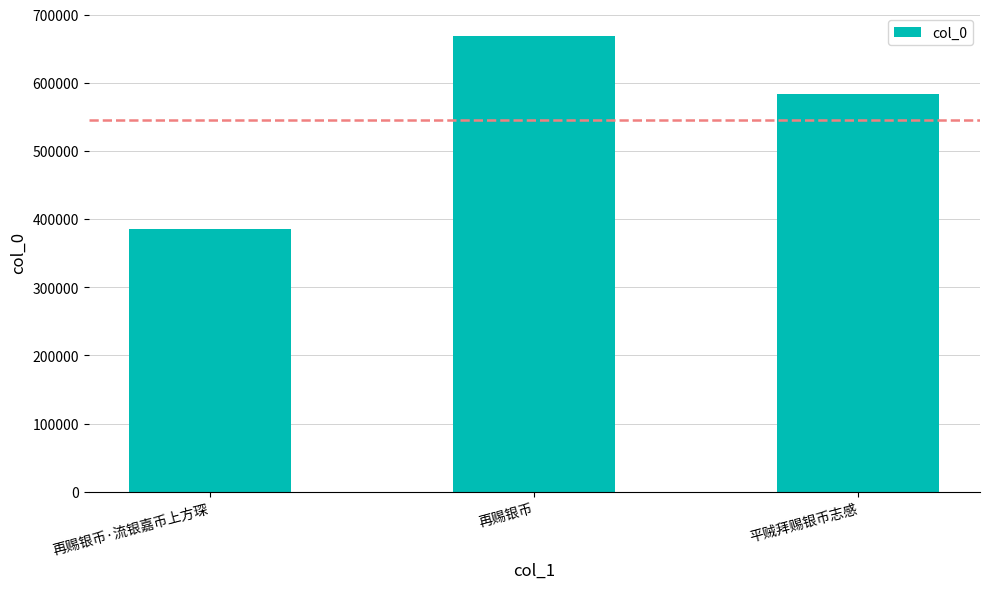

Approximately how many times larger is the value at 再赐银币 compared to 再赐银币·流银嘉币上方琛?

1.7